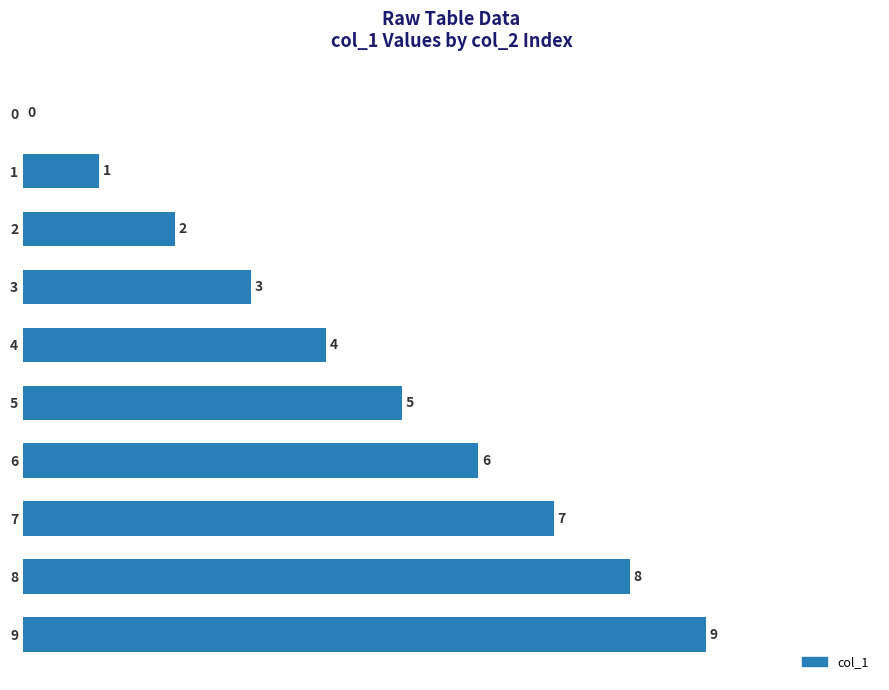

Is it true that the value at 9 is 12?

False